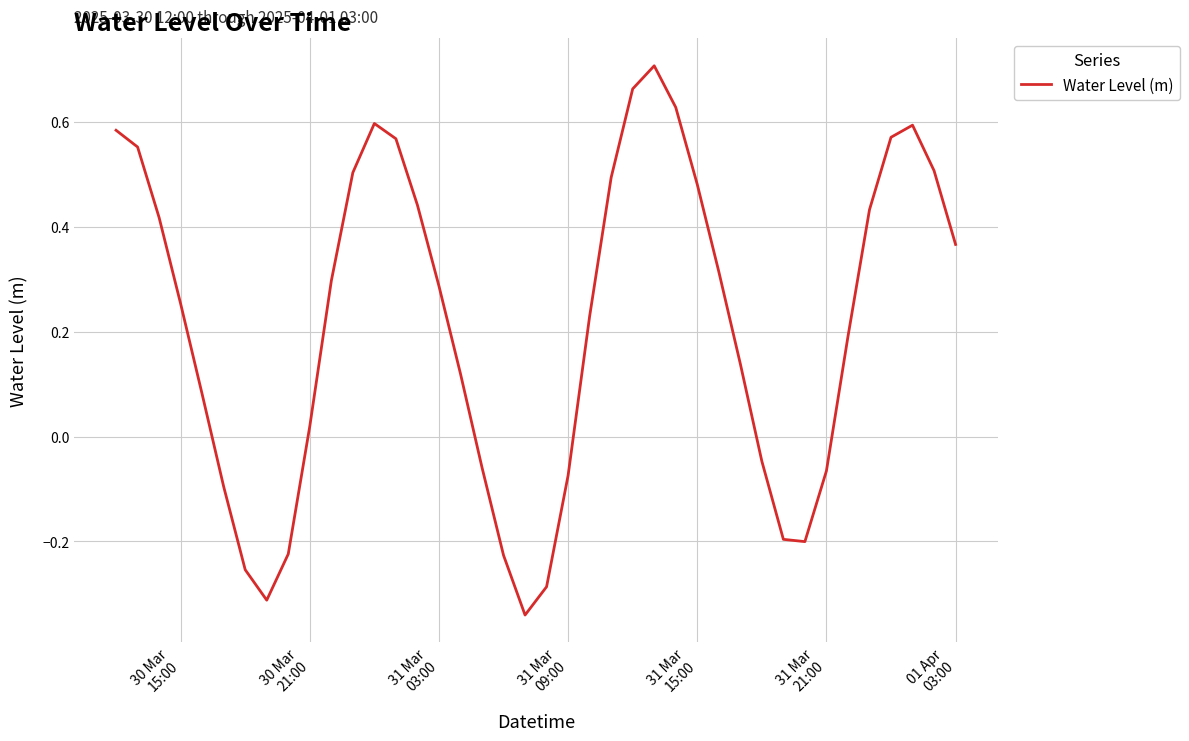

What is the difference between the maximum and minimum values?

1.0